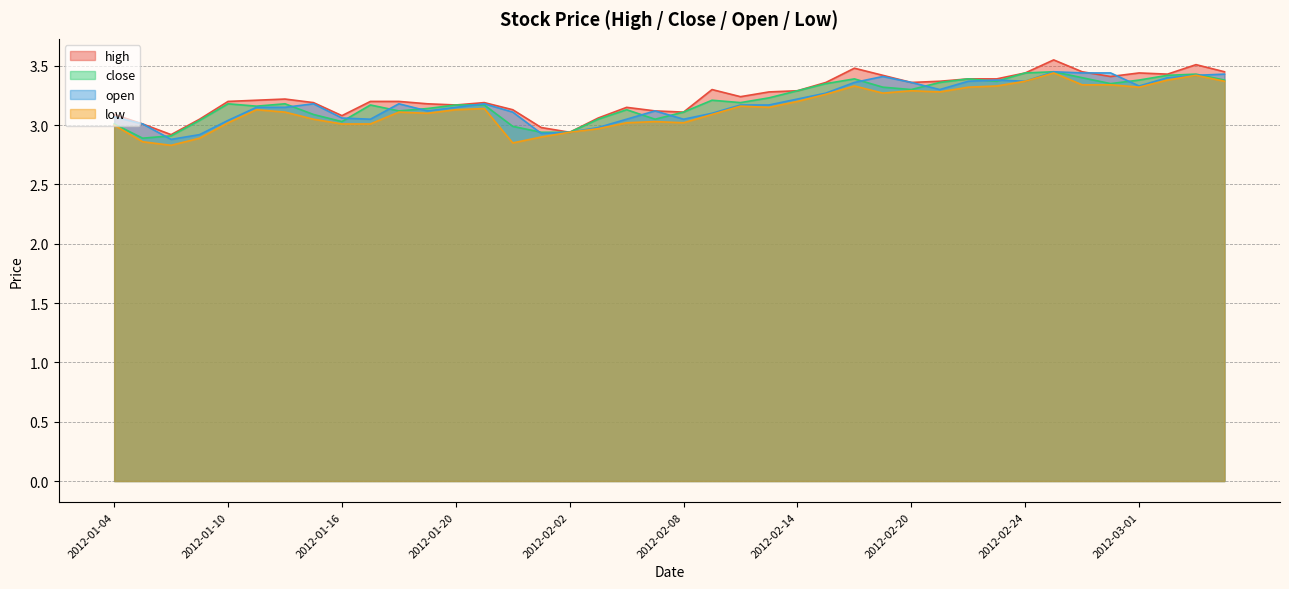

What is the approximate value of high at 2012-02-21?

3.4